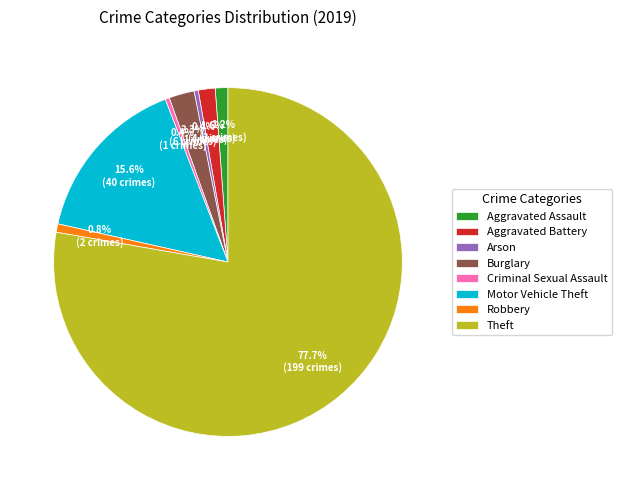

To the nearest percent, what is the difference between the Robbery and Theft slice percentages?

77%